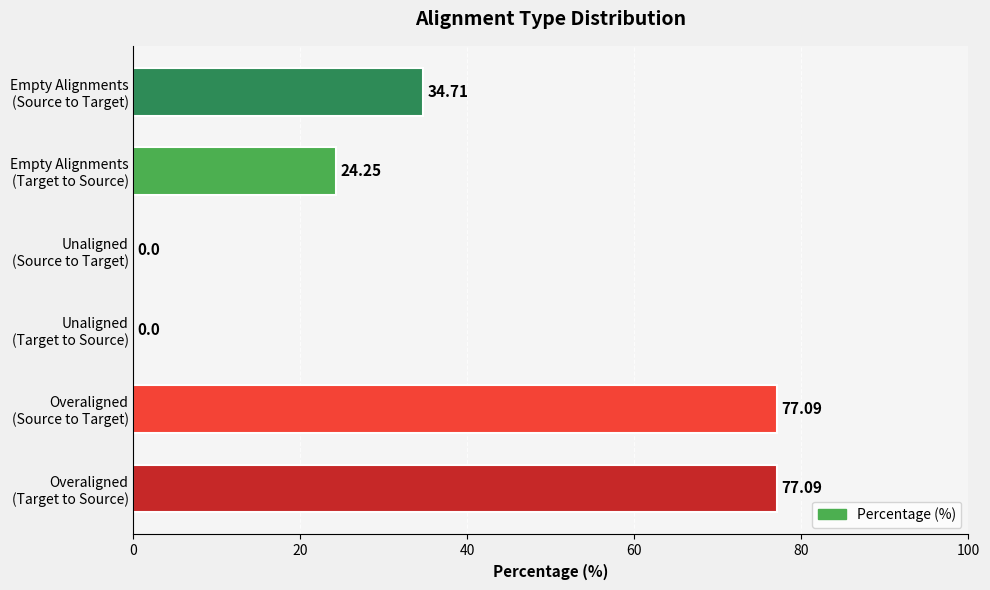

What is the sum of all values?

213.1